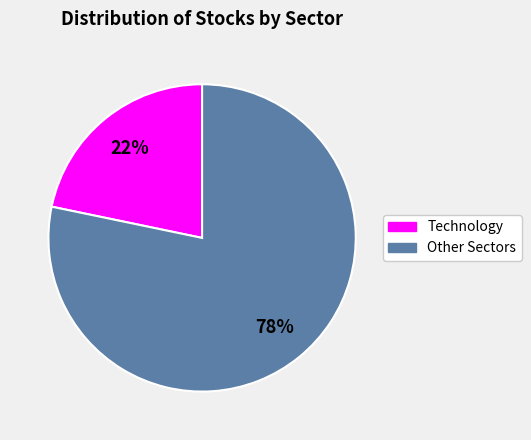

Rank the categories by value from highest to lowest.

Other Sectors, Technology